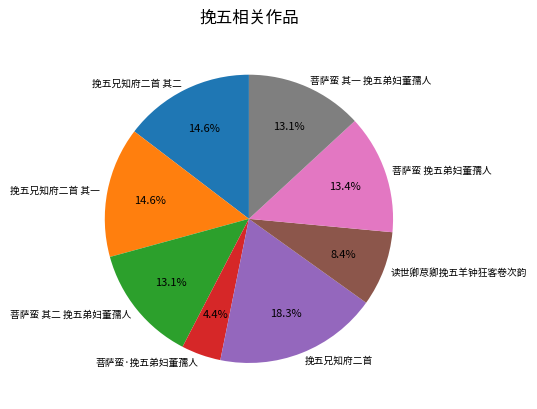

Which has a higher value, 菩萨蛮·挽五弟妇董孺人 or 挽五兄知府二首 其二?

挽五兄知府二首 其二